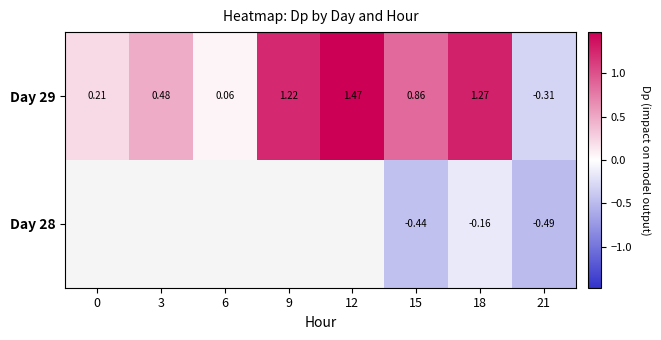

Is the value of Day 29 at 3 greater than the value of Day 28 at 21?

Yes